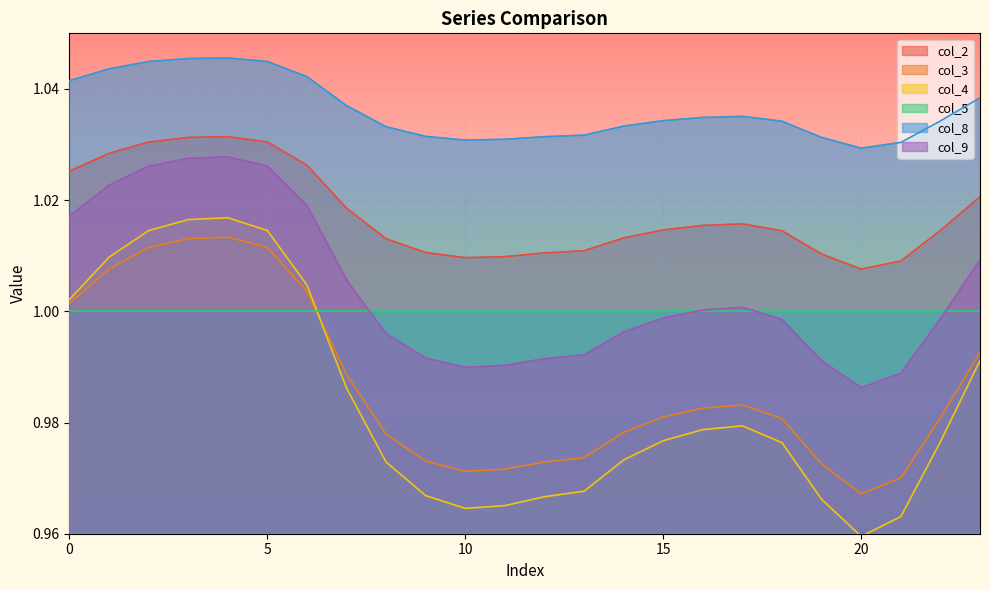

At which category does col_9 reach its first local valley?

10